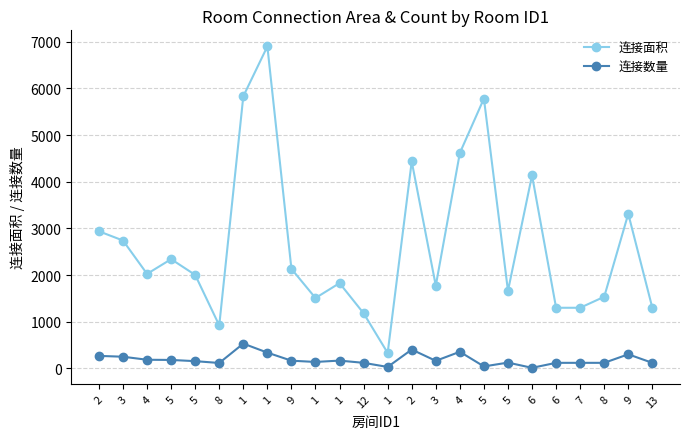

What is the spread (max minus min) of values at 4?

1840